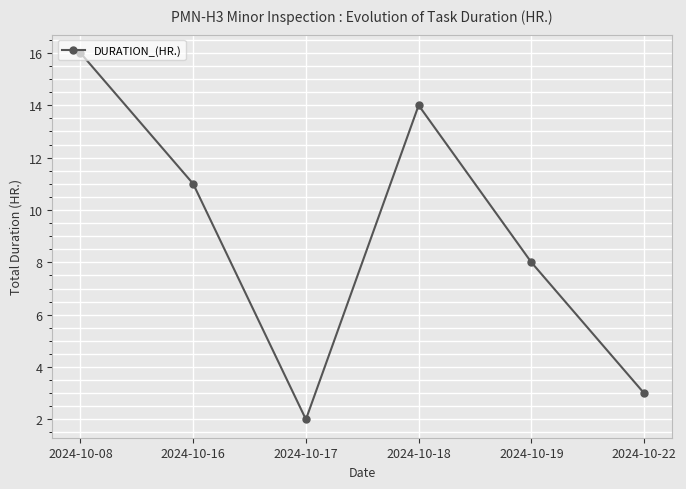

Between 2024-10-18 and 2024-10-17, which is larger?

2024-10-18